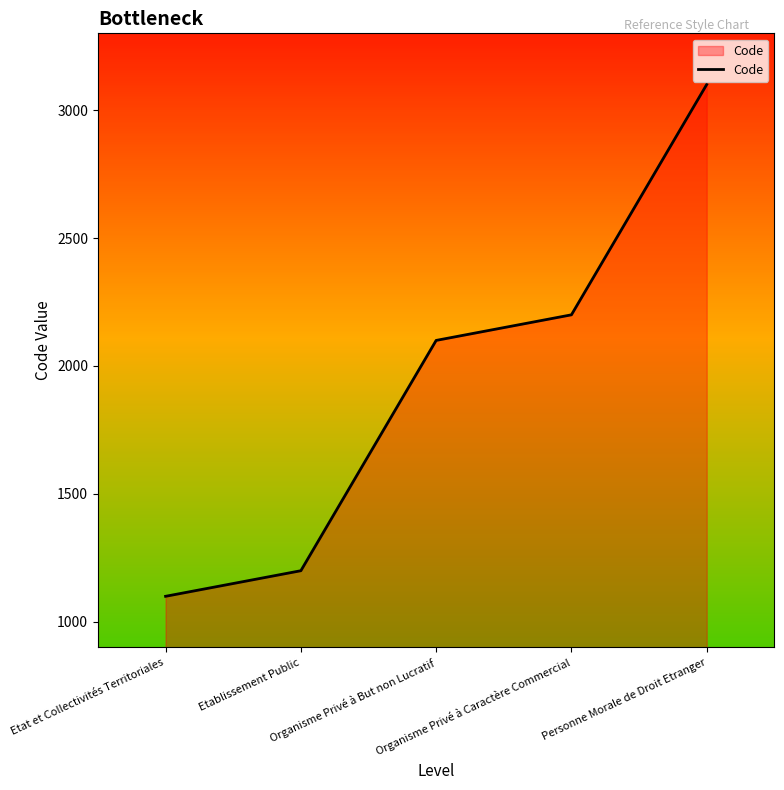

Reading left to right, transcribe all the data shown in this chart.

Etat et Collectivités Territoriales=1100	Etablissement Public=1200	Organisme Privé à But non Lucratif=2100	Organisme Privé à Caractère Commercial=2200	Personne Morale de Droit Etranger=3100